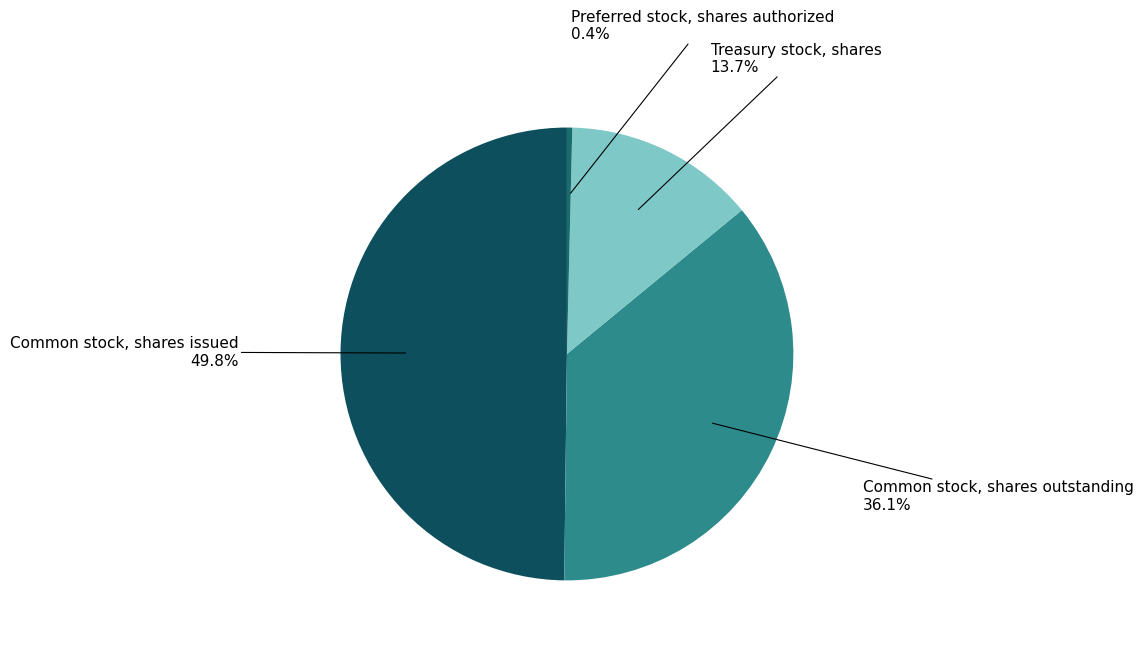

To the nearest percent, what is the combined percentage of Common stock, shares issued and Preferred stock, shares authorized?

50%